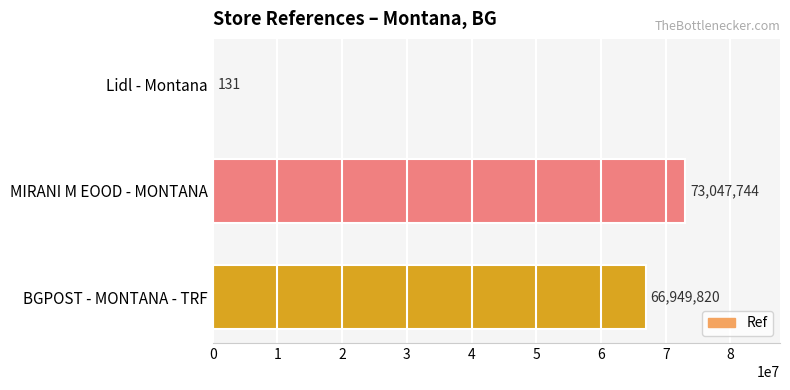

True or false: the data shows 131 at Lidl - Montana.

True